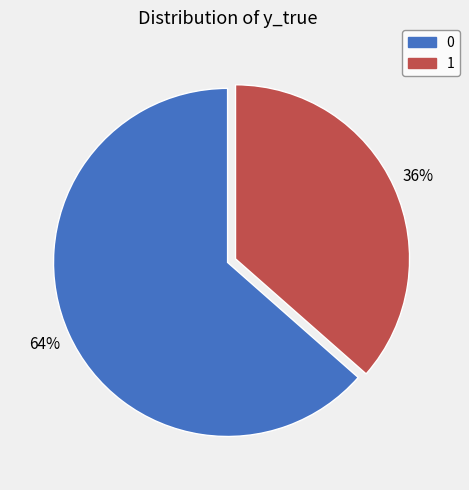

Count the number of slices in the pie.

2